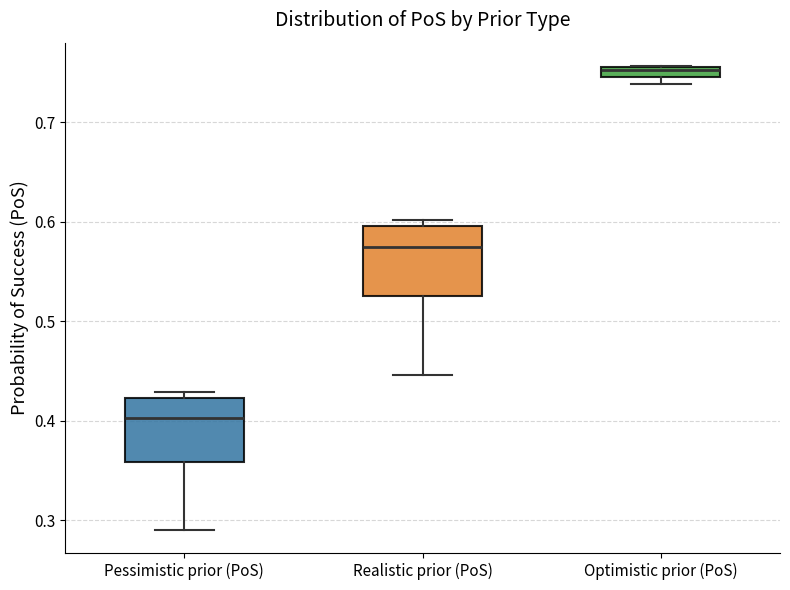

Which box has the lowest median line?

Pessimistic prior (PoS)